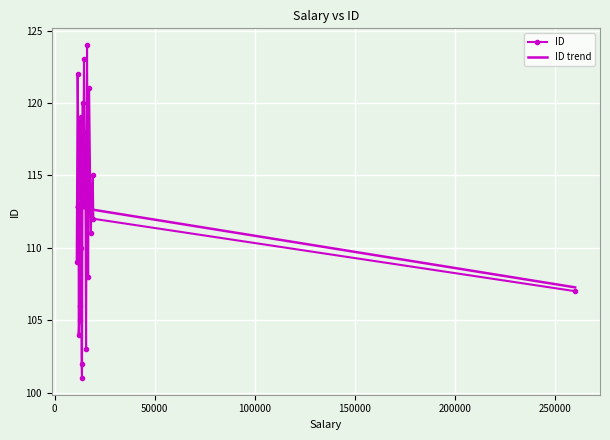

What is the value of the ID point at the 14th from the left?

123